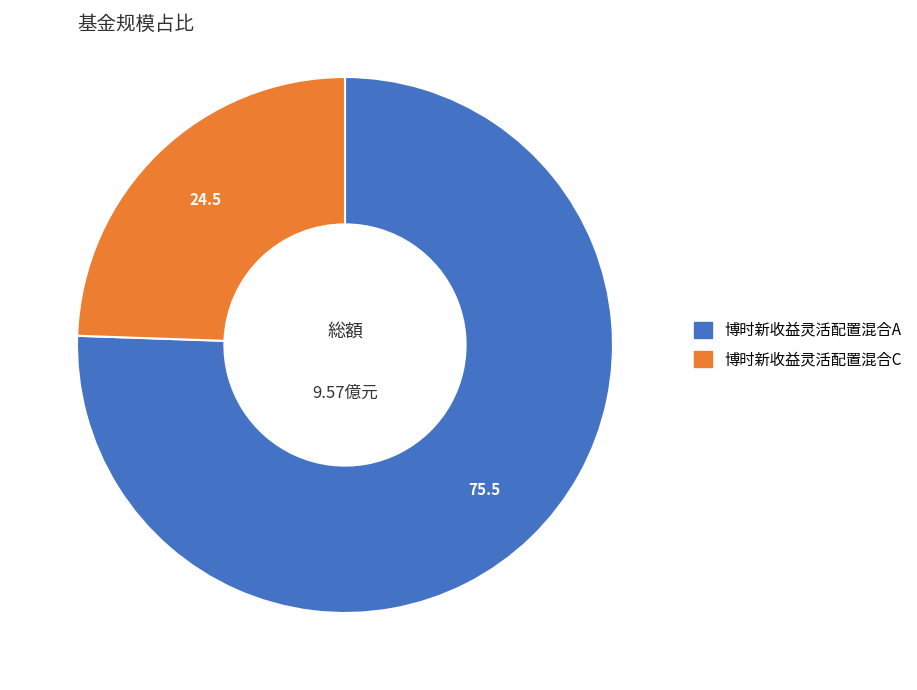

Is the sum of 博时新收益灵活配置混合C and 博时新收益灵活配置混合A greater than half?

Yes